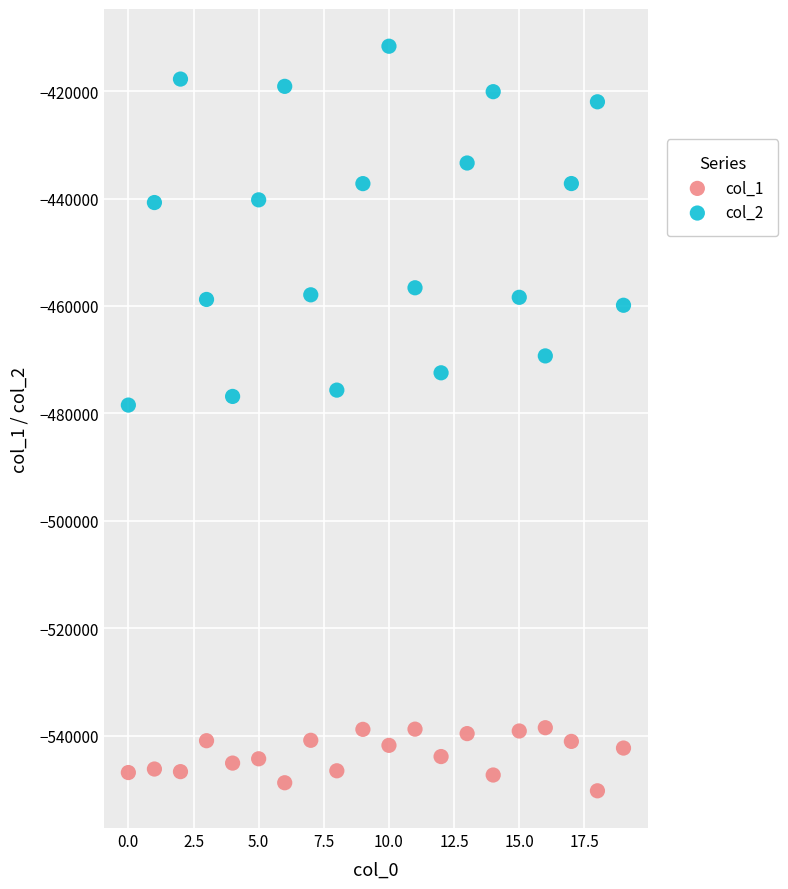

Which series contains the highest Y value?

col_2